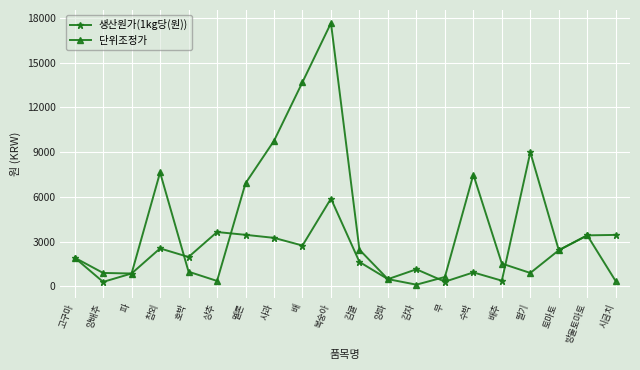

Where is the first local maximum for 생산원가(1kg당(원))?

참외